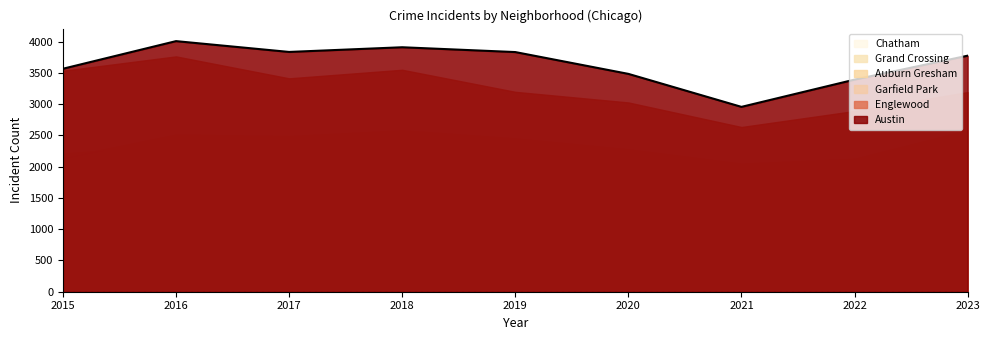

How many data points does each series have?

9